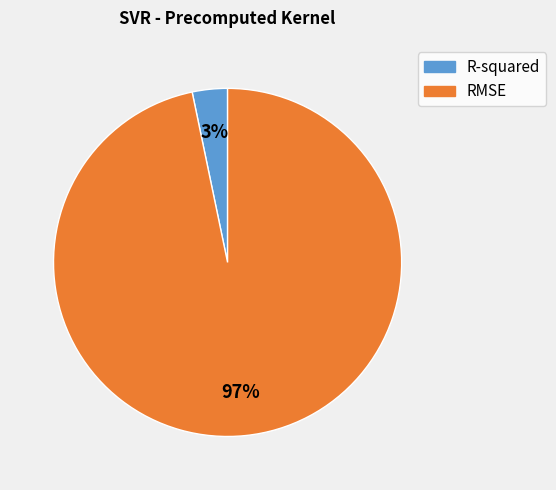

Combined, do RMSE and R-squared account for over 50%?

Yes